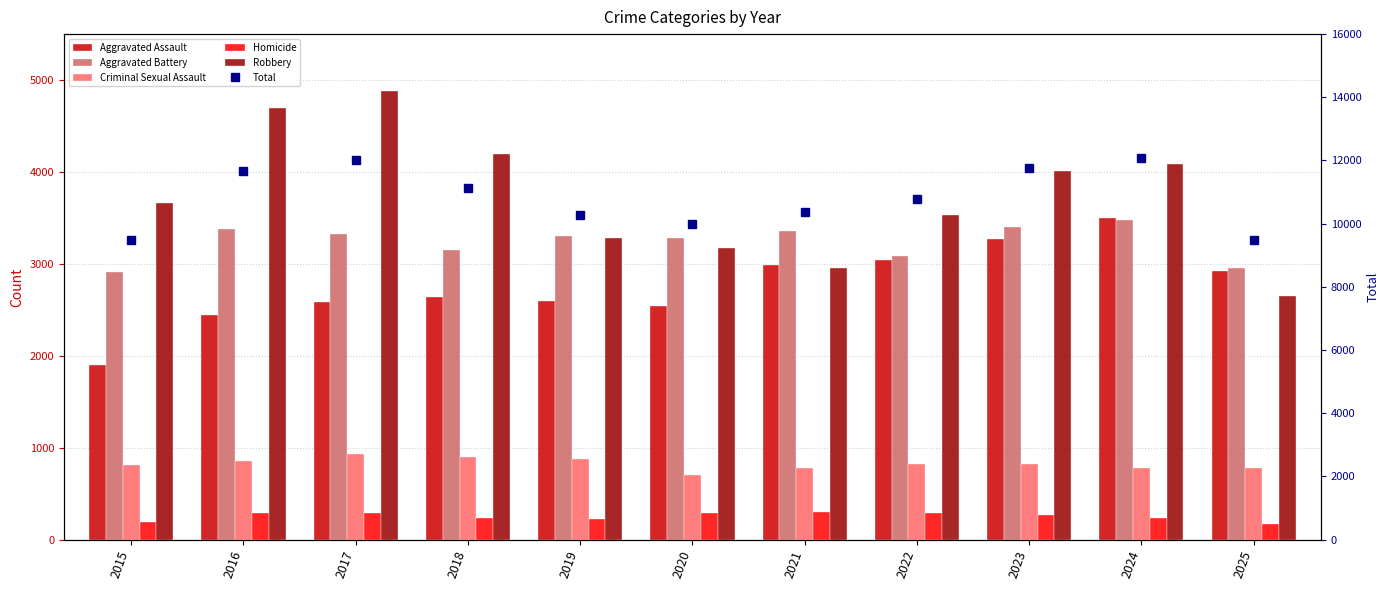

What is the sum of all Robbery values?

41130